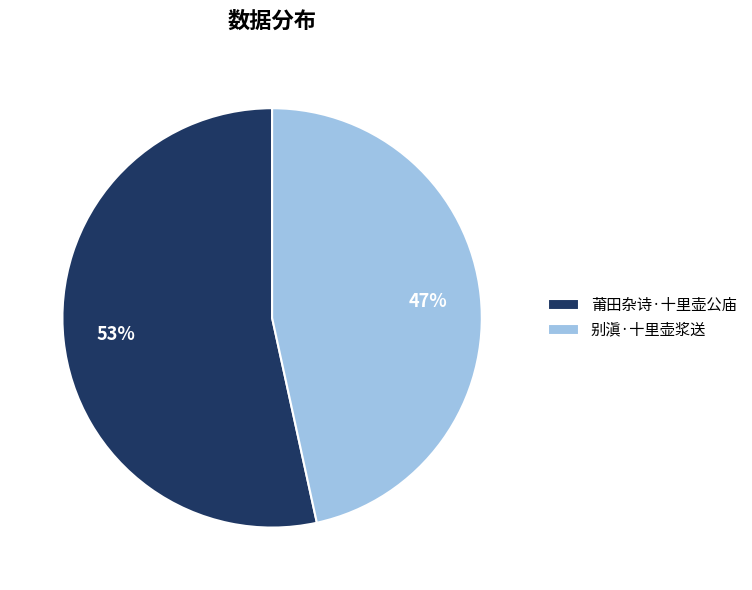

Rank the categories by value from highest to lowest.

莆田杂诗·十里壶公庙, 别滇·十里壶浆送